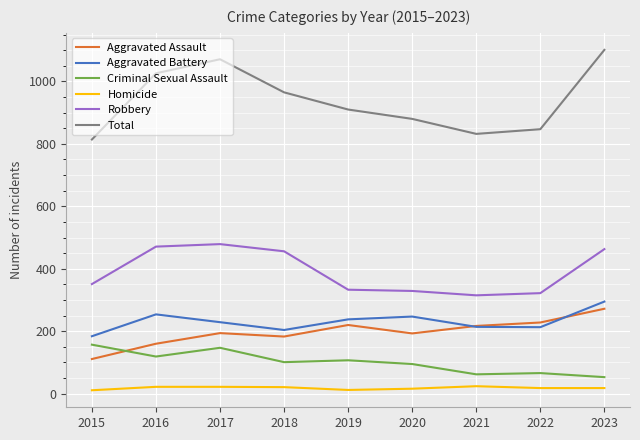

How many lines are shown in the chart?

6